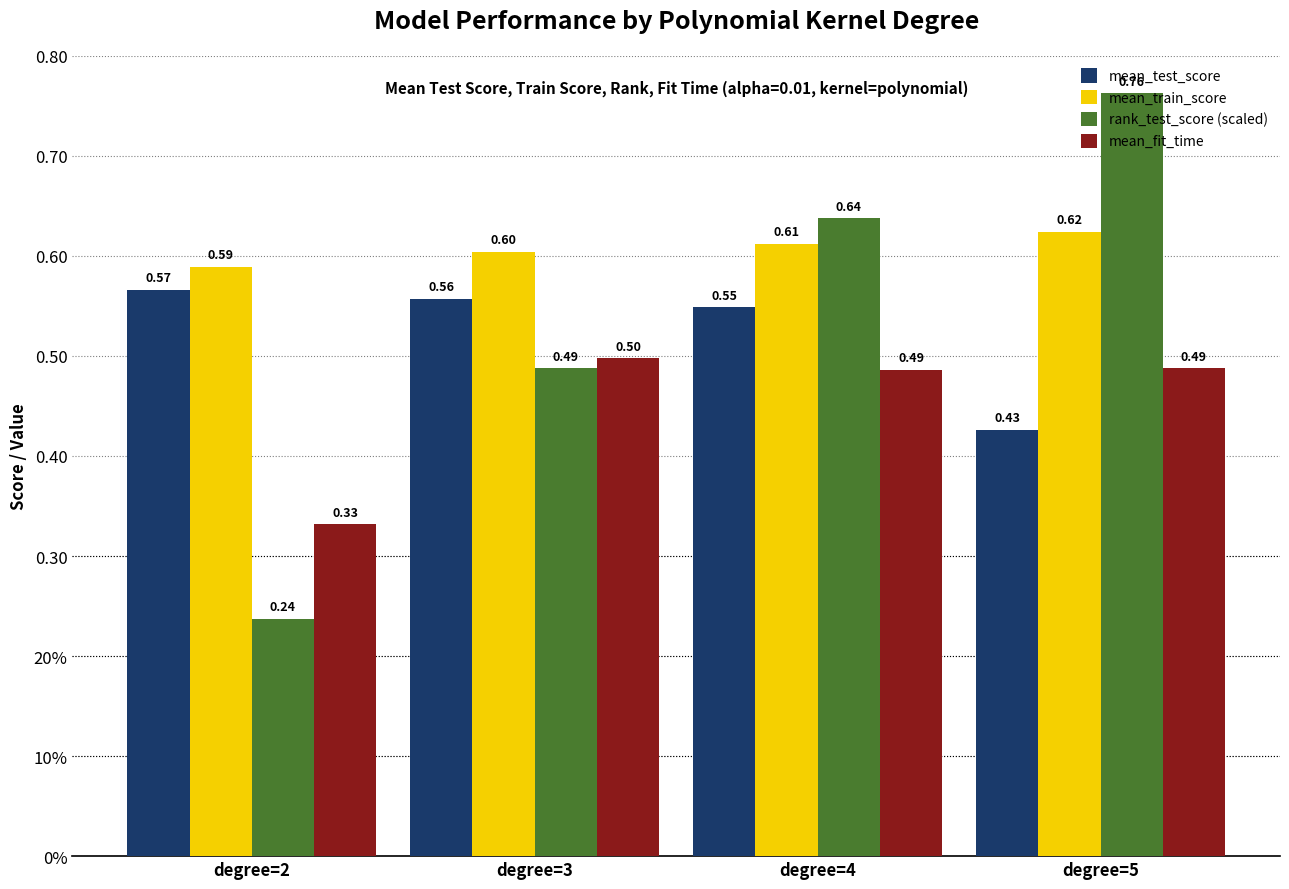

True or false: mean_test_score has a value of 0.6 at degree=3.

True